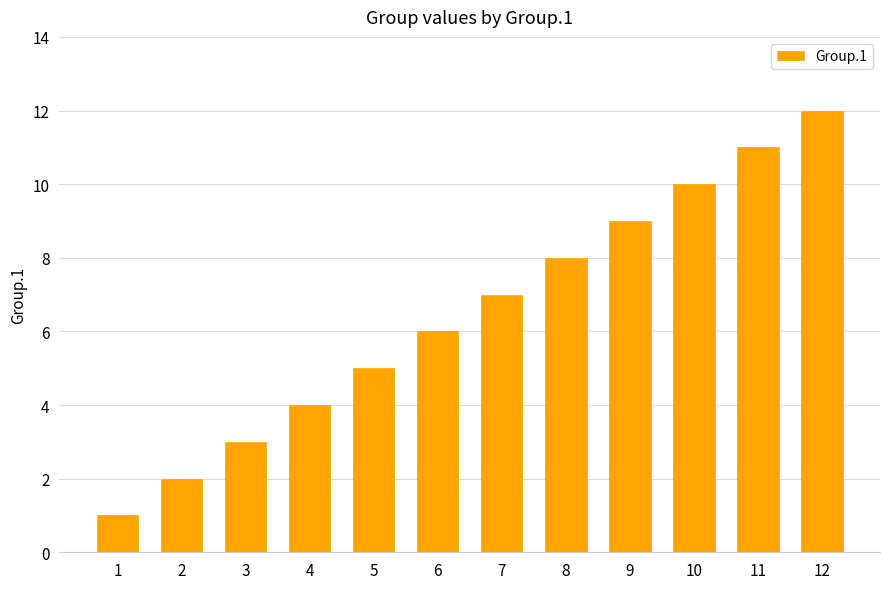

List the labels in order of value, smallest first.

1, 2, 3, 4, 5, 6, 7, 8, 9, 10, 11, 12